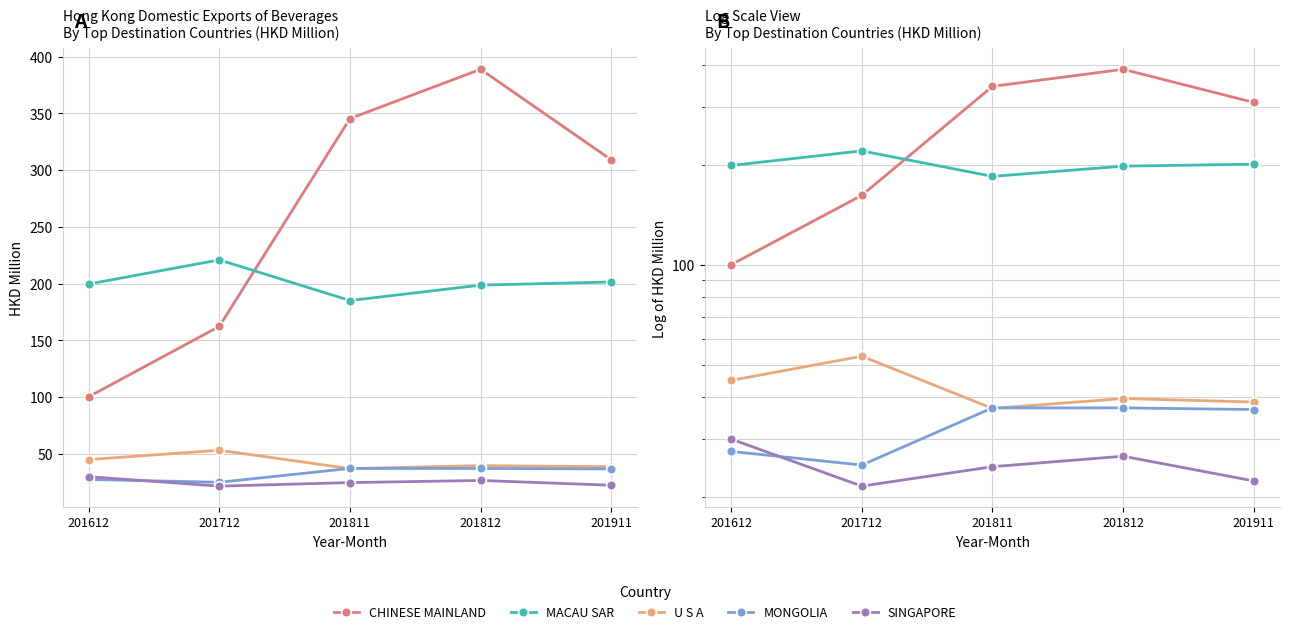

True or false: U S A has more than 1 points higher than both neighbors.

True